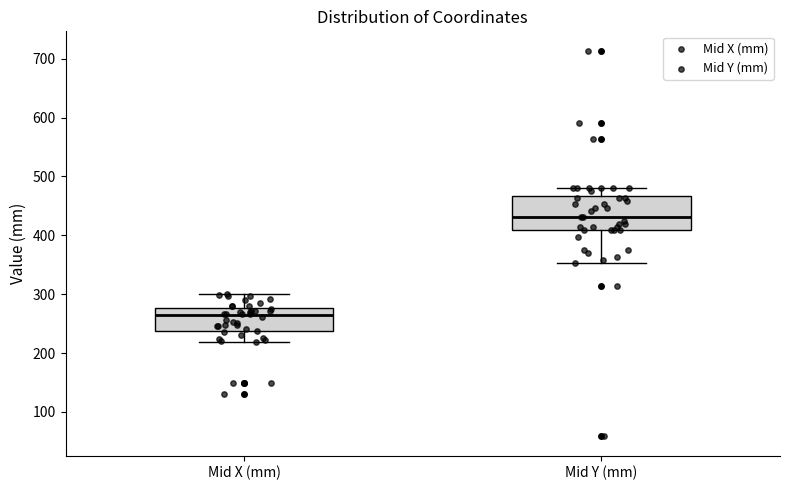

Comparing the boxes themselves (not the whiskers), which one is the tallest?

Mid Y (mm)